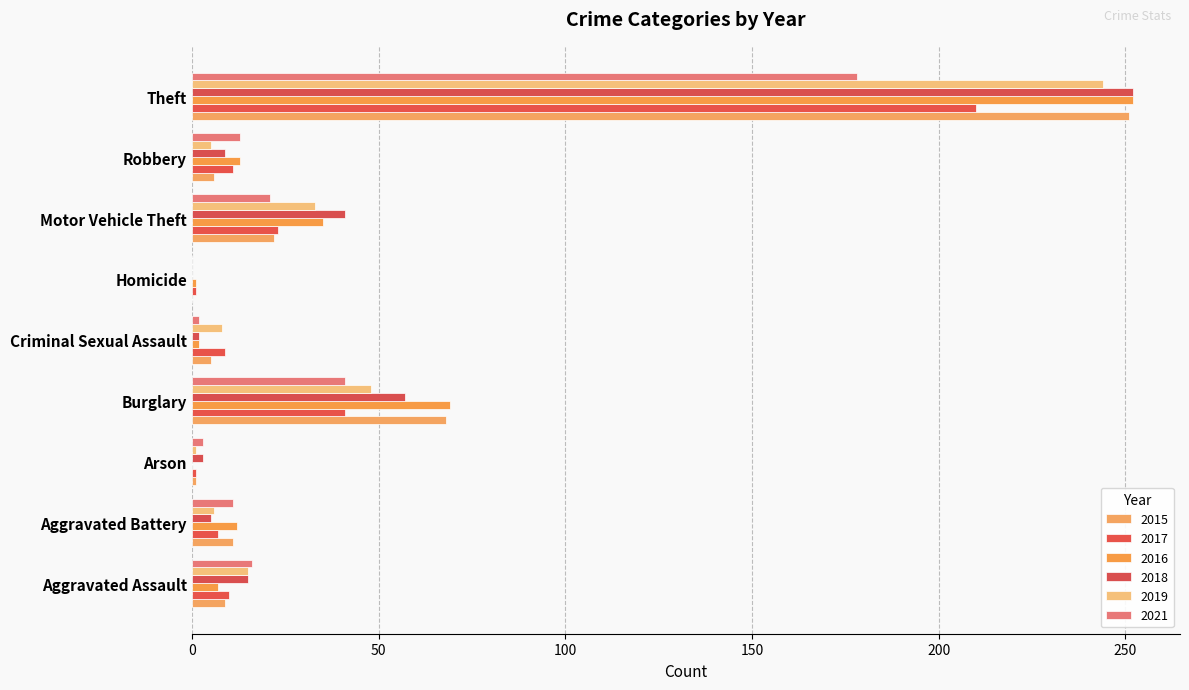

What is the sum of the 2016 values at Burglary and Arson?

69